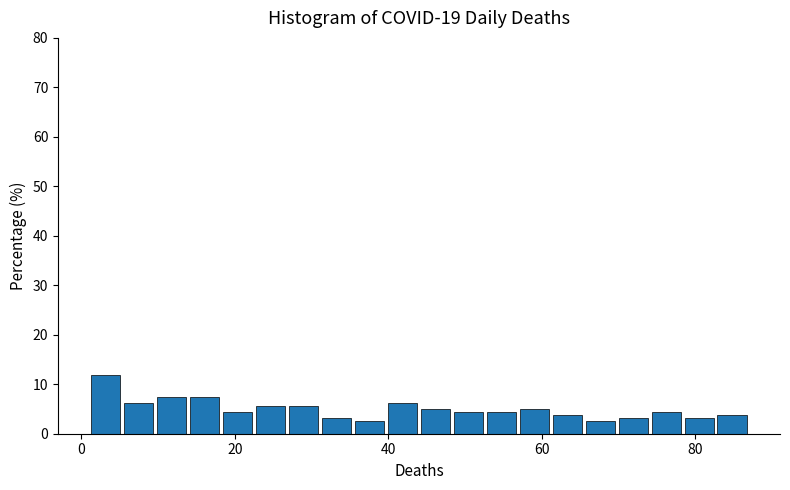

Around what value on the x-axis is the tallest bar? Give the approximate position of its centre, as read against the axis.

4